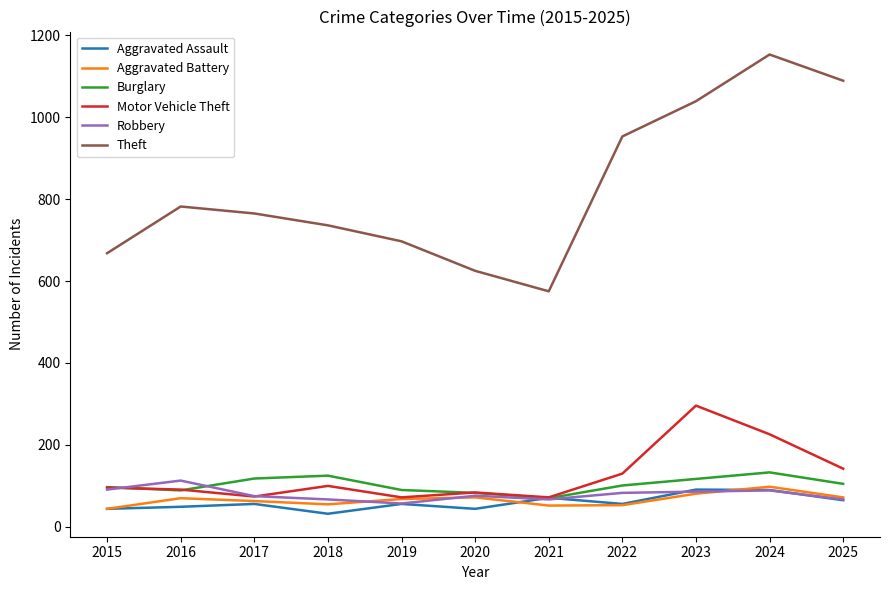

What is the highest value of the Robbery series?

113